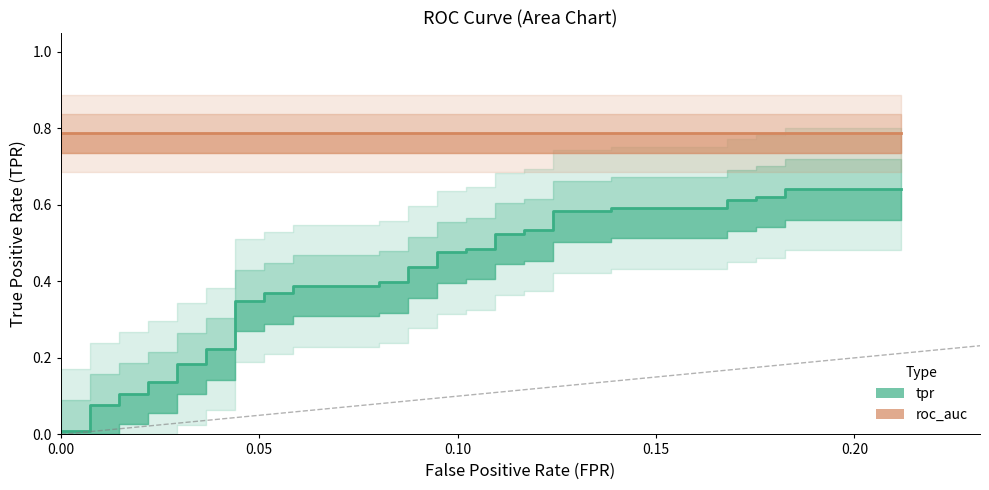

True or false: the data shows 0.0 at 0.20.

False